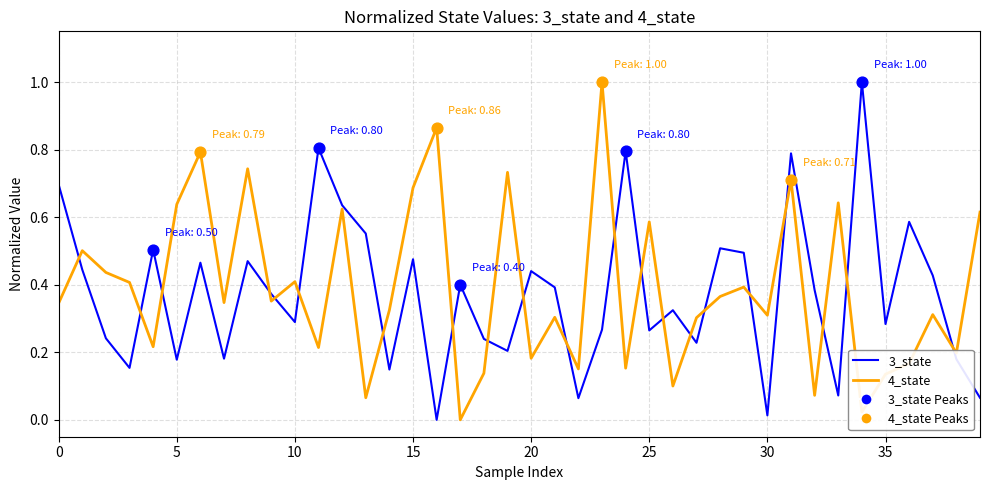

What is the maximum value shown in the chart?

1.0